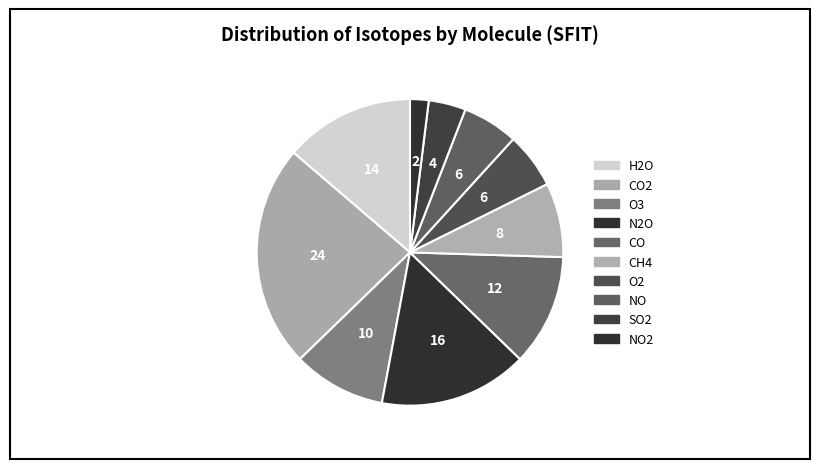

Which category has the biggest portion of the pie?

CO2